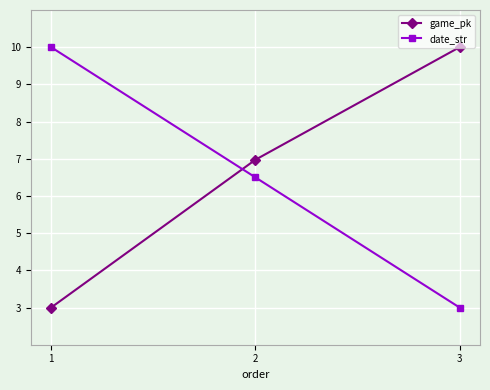

Which series has the largest total across all categories?

game_pk